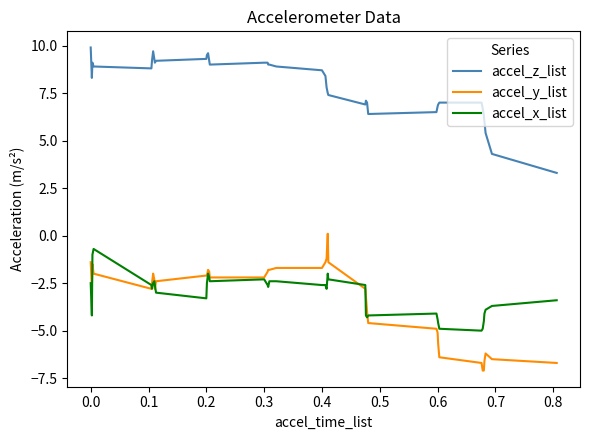

Which series has the largest total across all categories?

accel_z_list